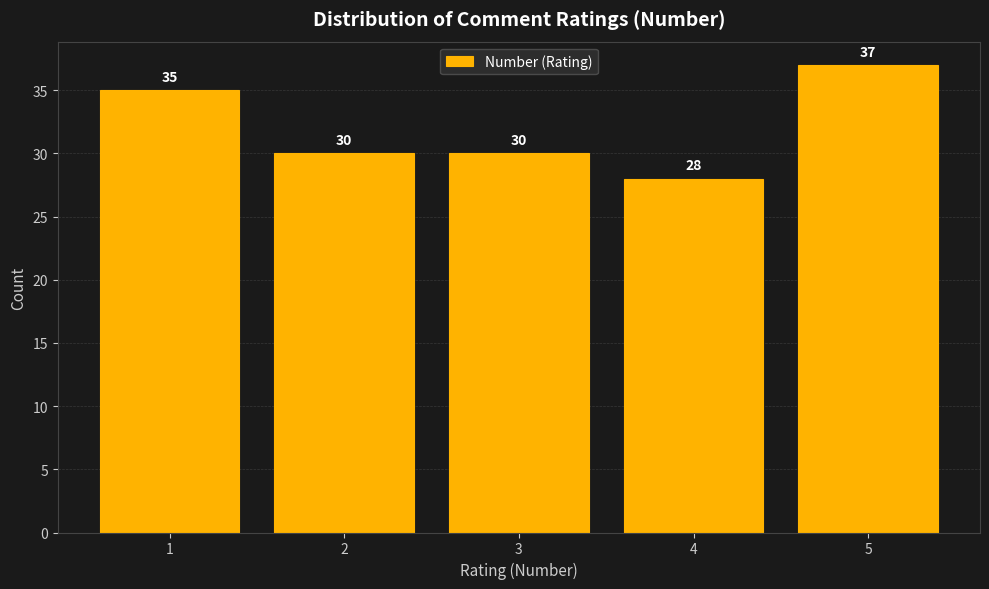

How tall is the bar that spans 4.5 to 5.5 on the x-axis?

37